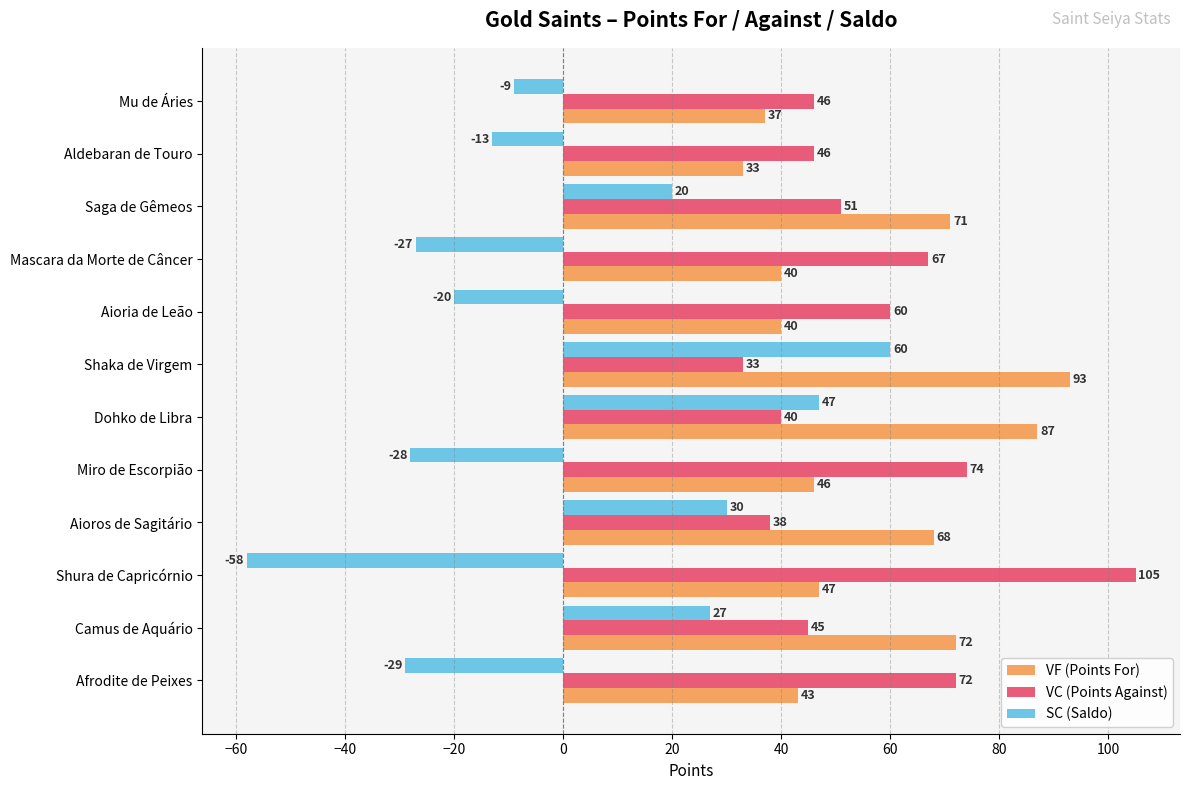

Which series has the largest range (max minus min)?

SC (Saldo)